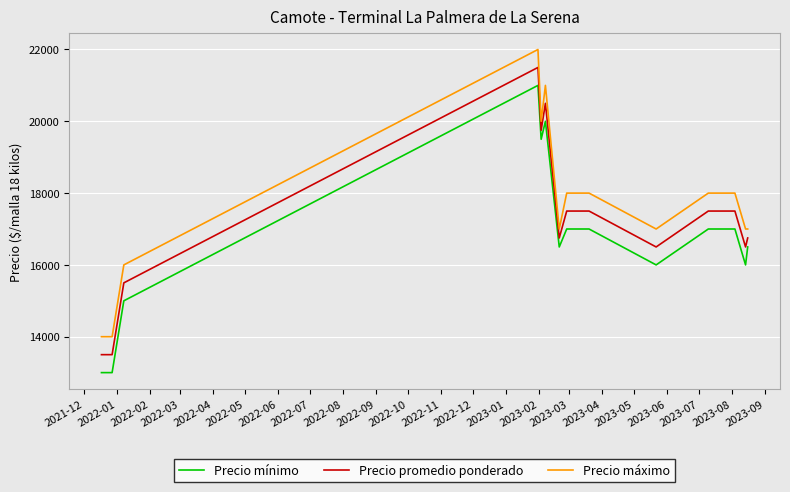

What is the maximum value shown in the chart?

22000